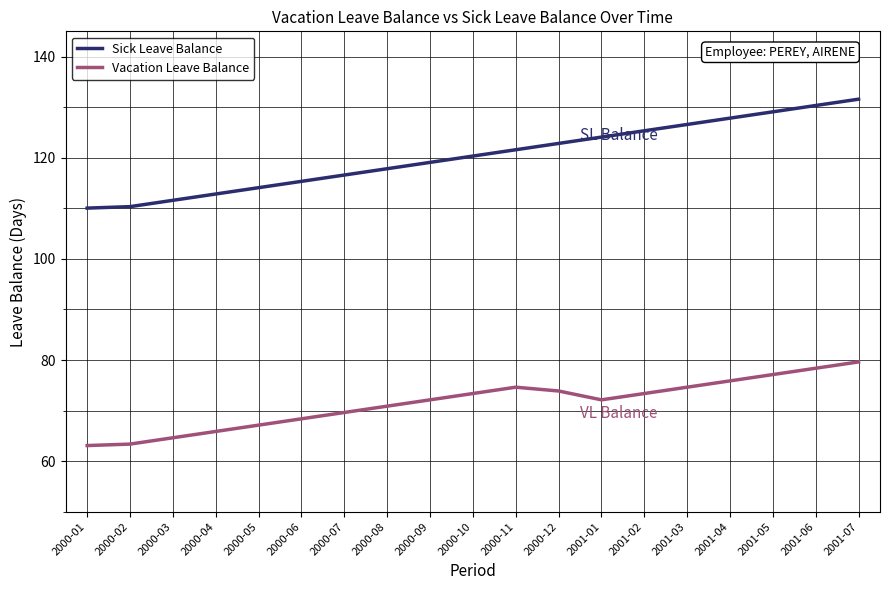

List the series in order of their peak value, highest first.

Sick Leave Balance, Vacation Leave Balance